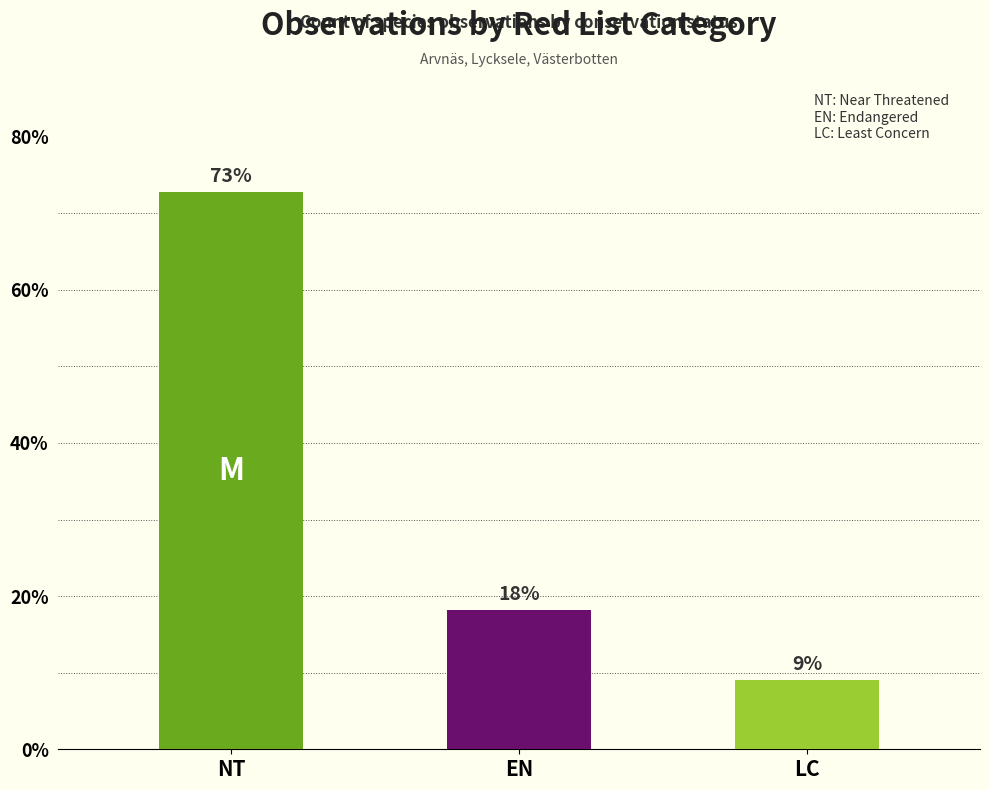

What is the maximum value shown in the chart?

72.7